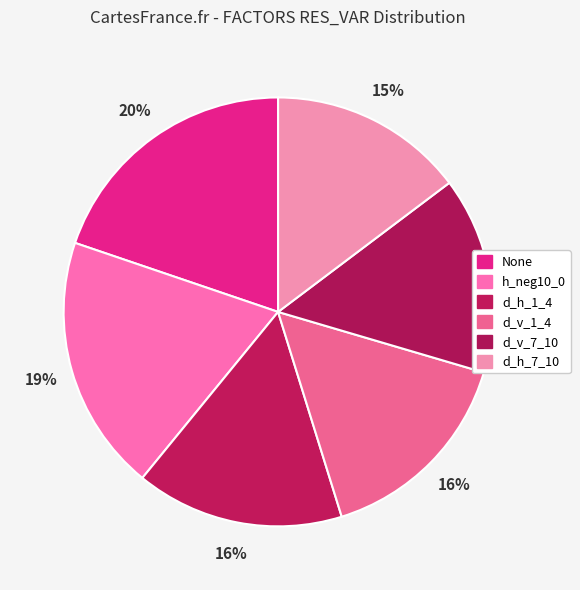

Is it true that d_v_7_10 is 15% of the pie?

True